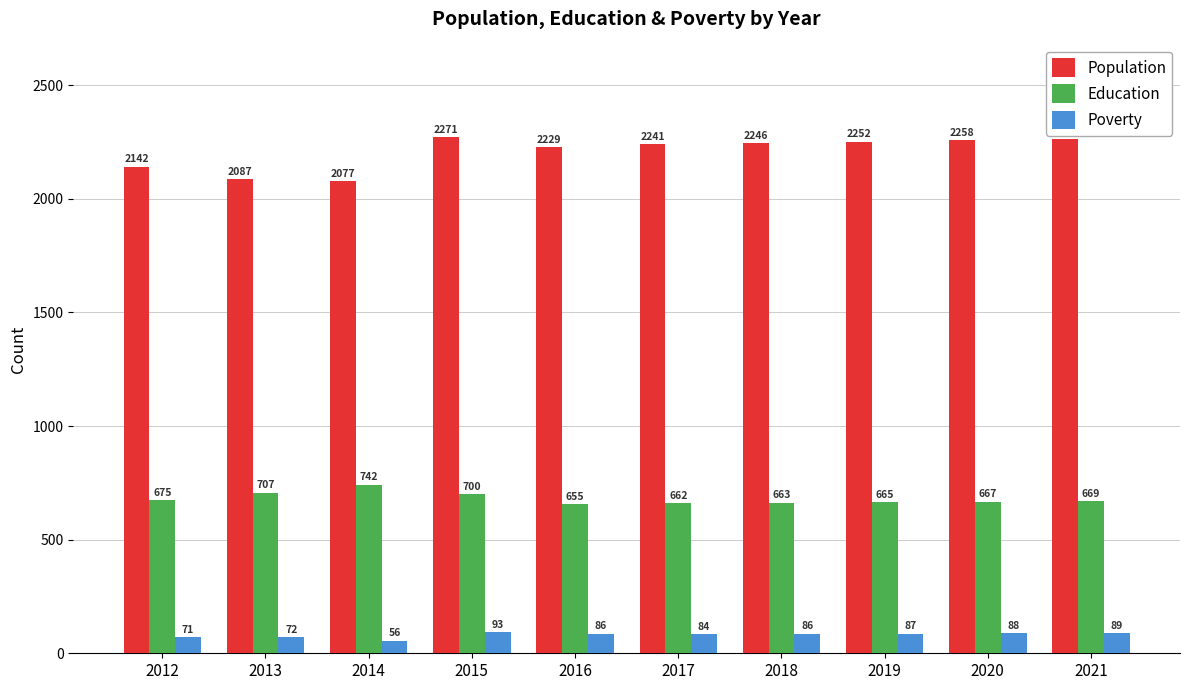

Reading left to right, transcribe all the data shown in this chart.

Population: 2142	2087	2077	2271	2229	2241	2246	2252	2258	2265
Education: 675	707	742	700	655	662	663	665	667	669
Poverty: 71	72	56	93	86	84	86	87	88	89